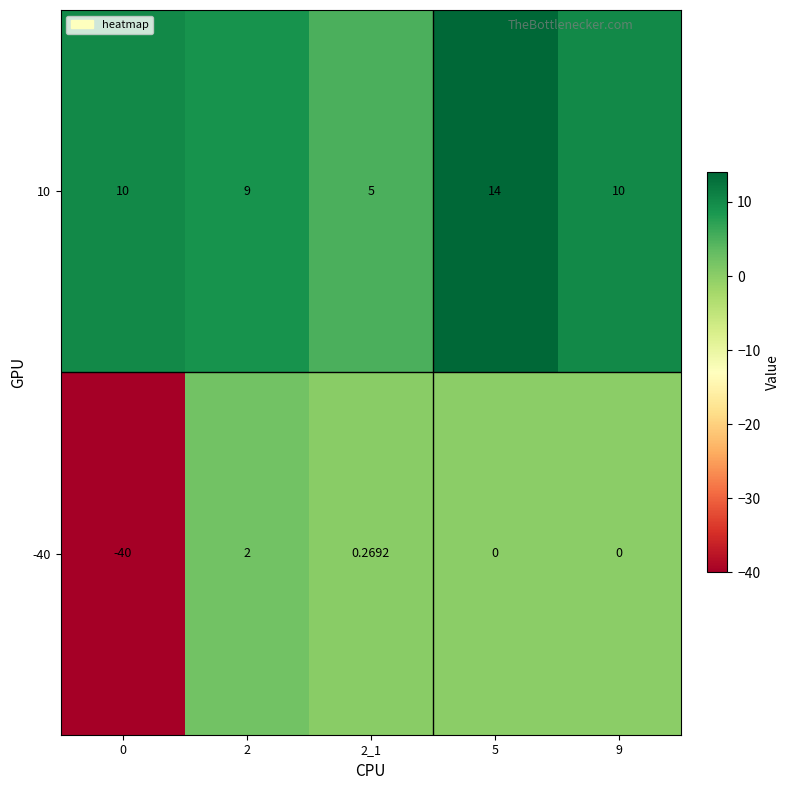

List the series in order of their overall mean, highest first.

10, -40